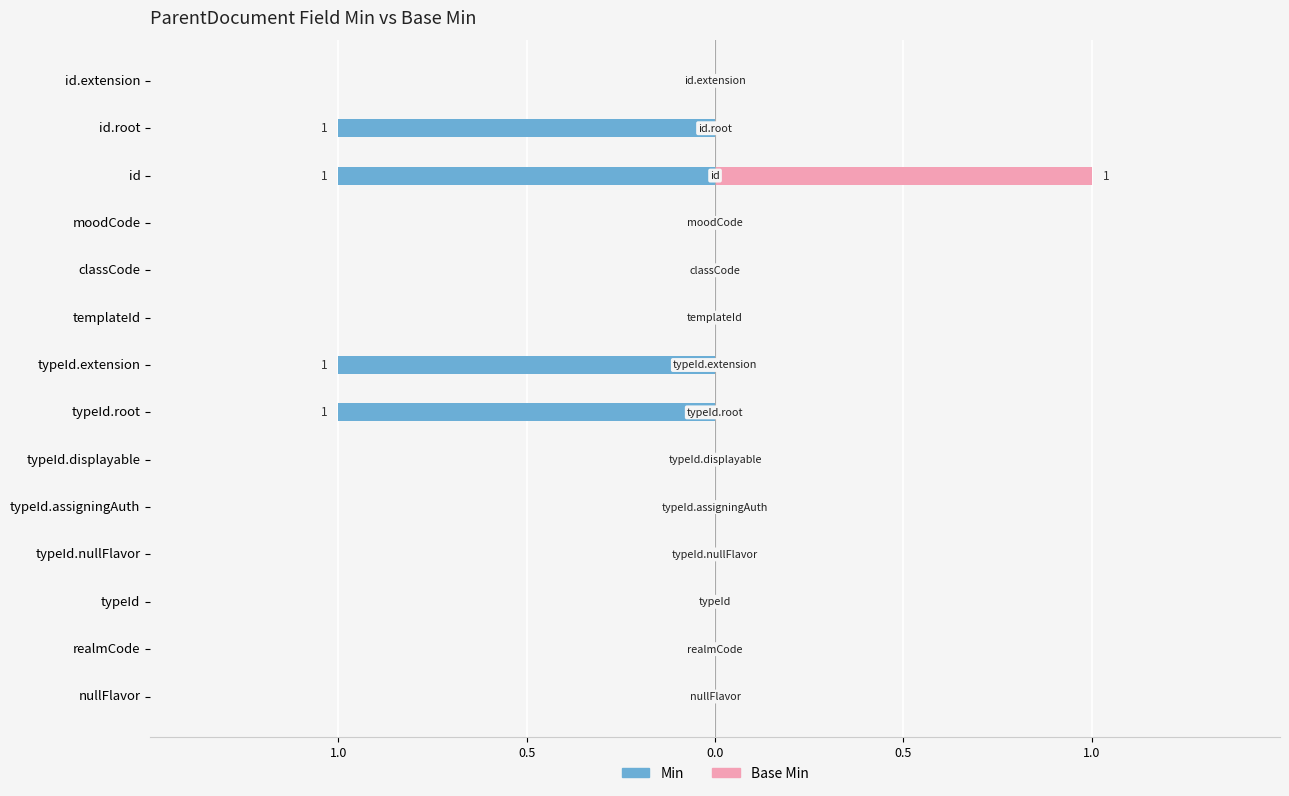

Are the bars grouped side by side (vs. stacked)?

Yes